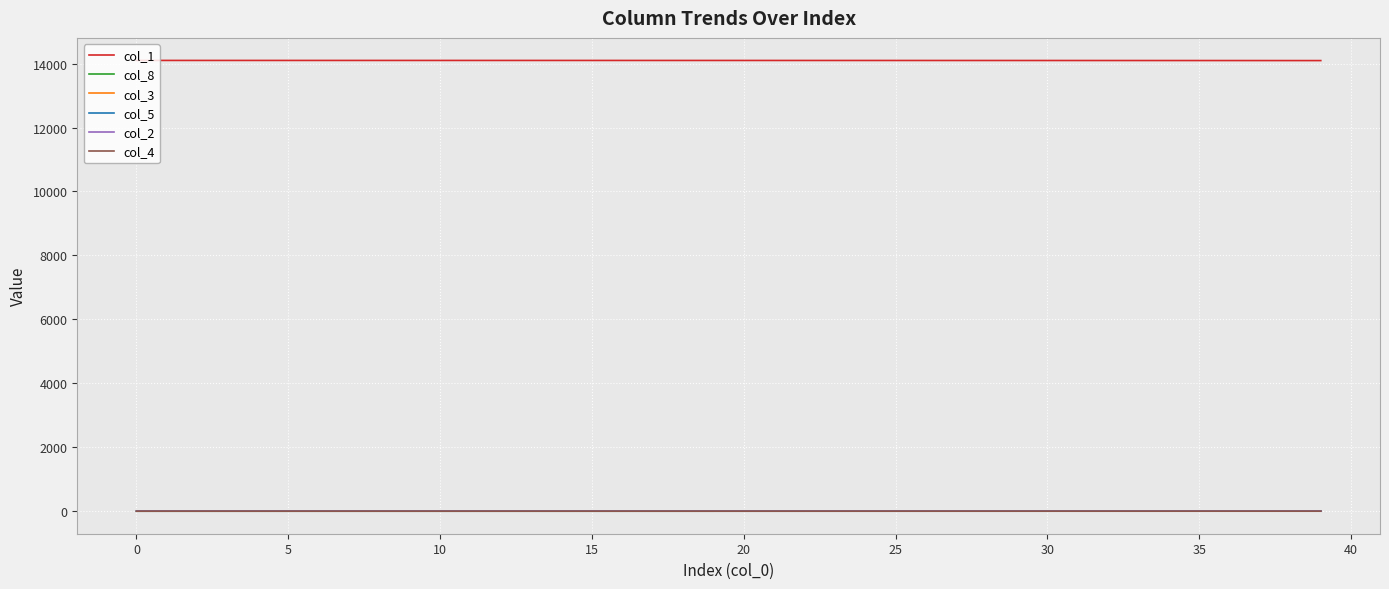

What is the greatest value displayed?

14098.0